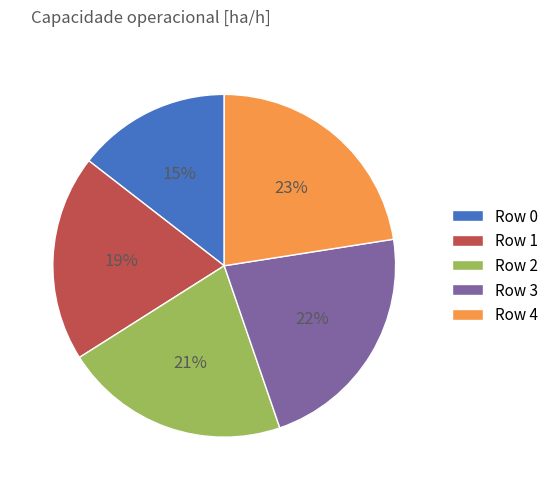

Which slice is the smallest?

Row 0